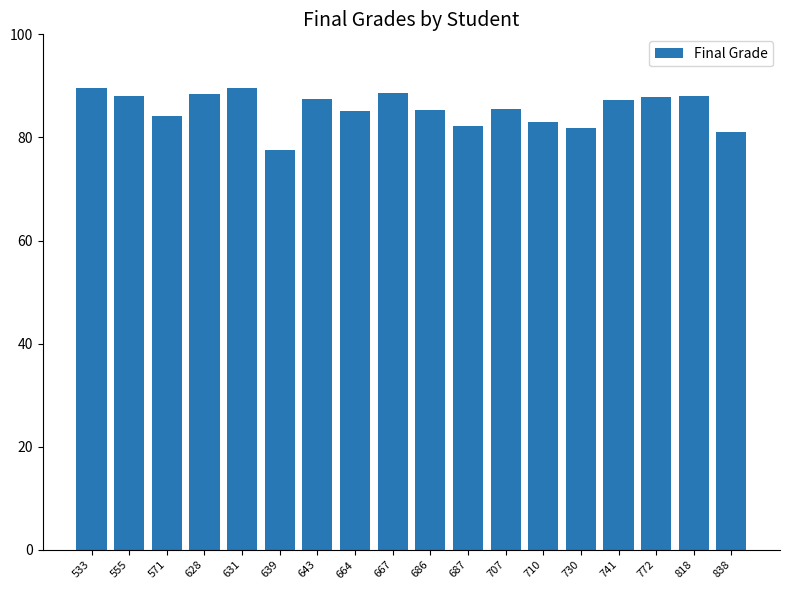

What is the sum of all values?

1540.9